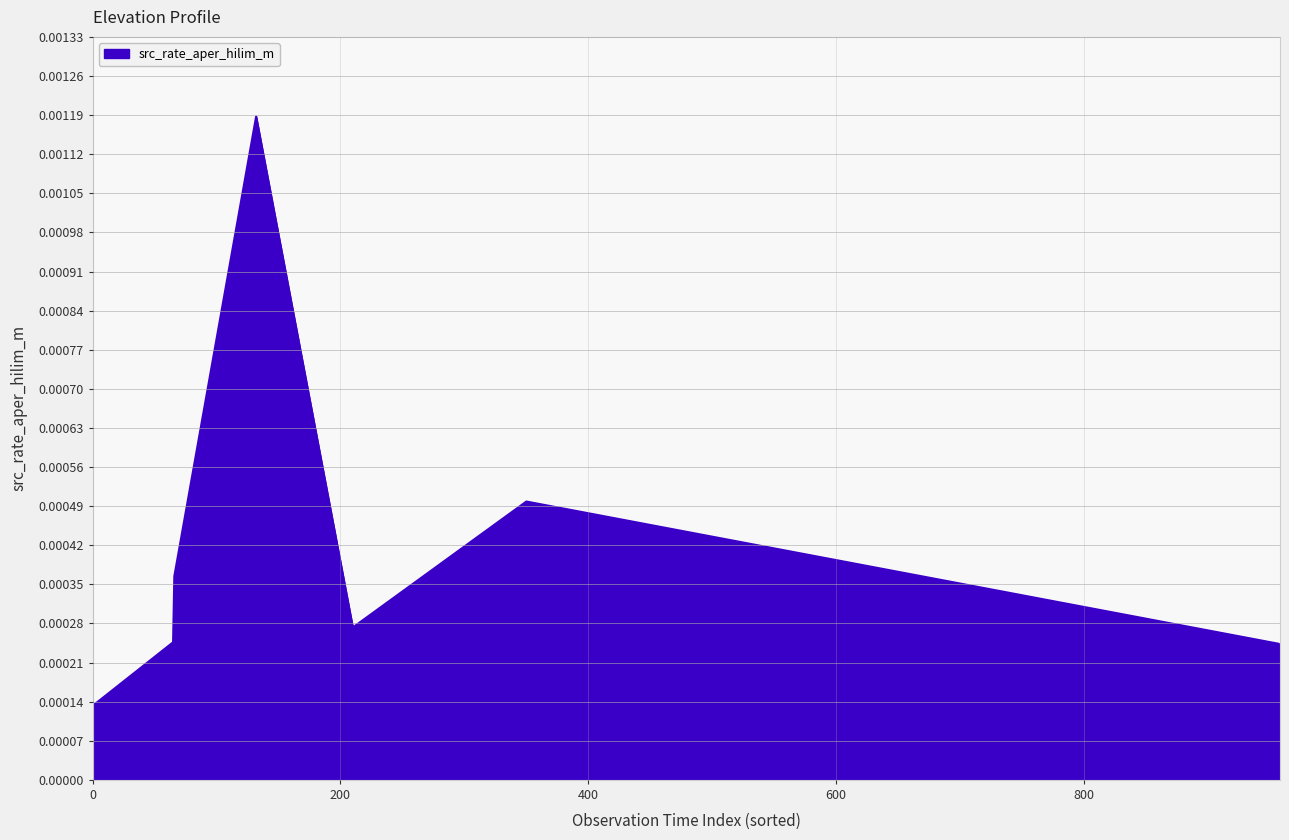

True or false: the data has more than 2 interior local peaks.

False